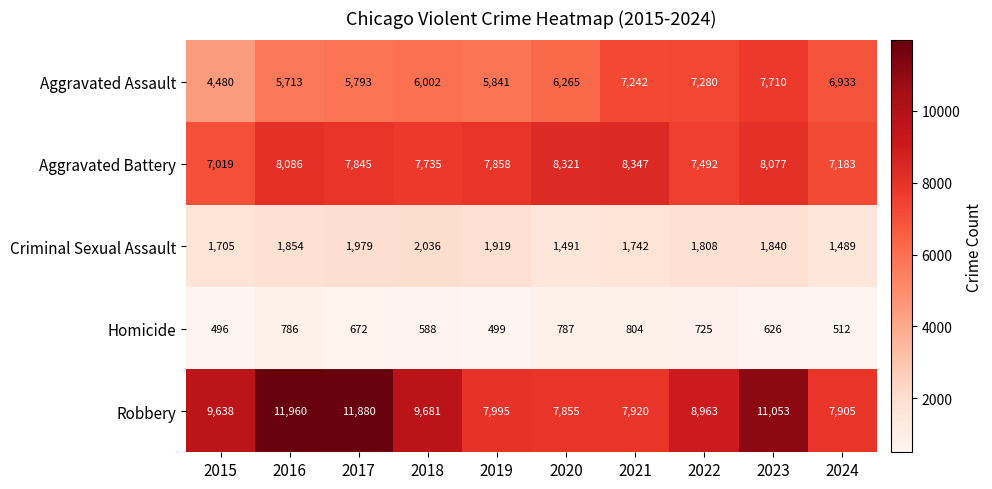

Where does the Aggravated Battery series first go above 7858?

2016